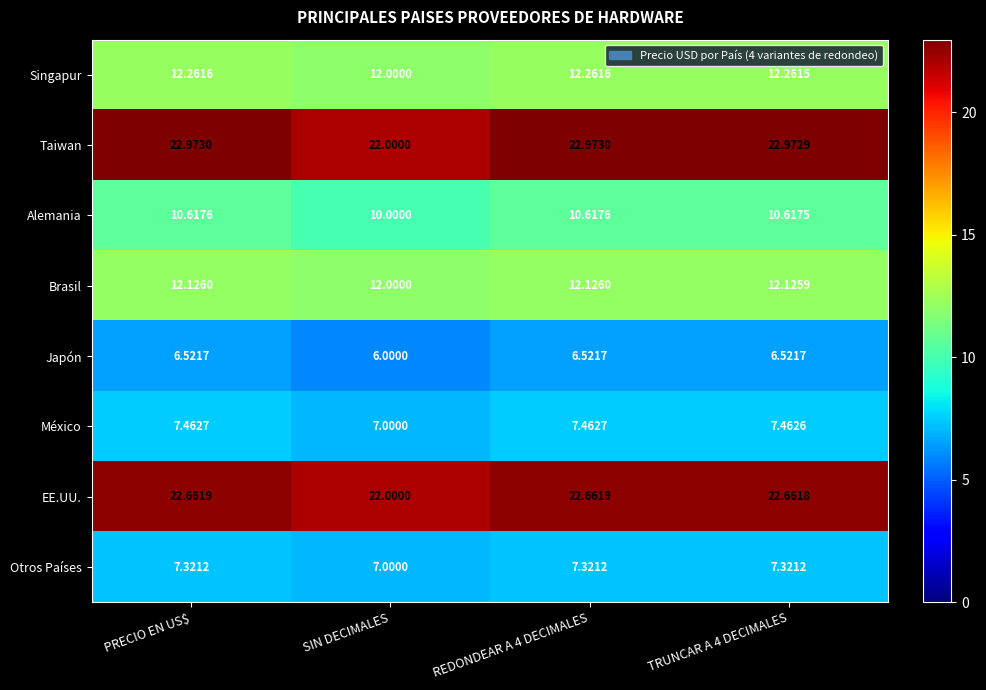

Count the number of categories in the chart.

4